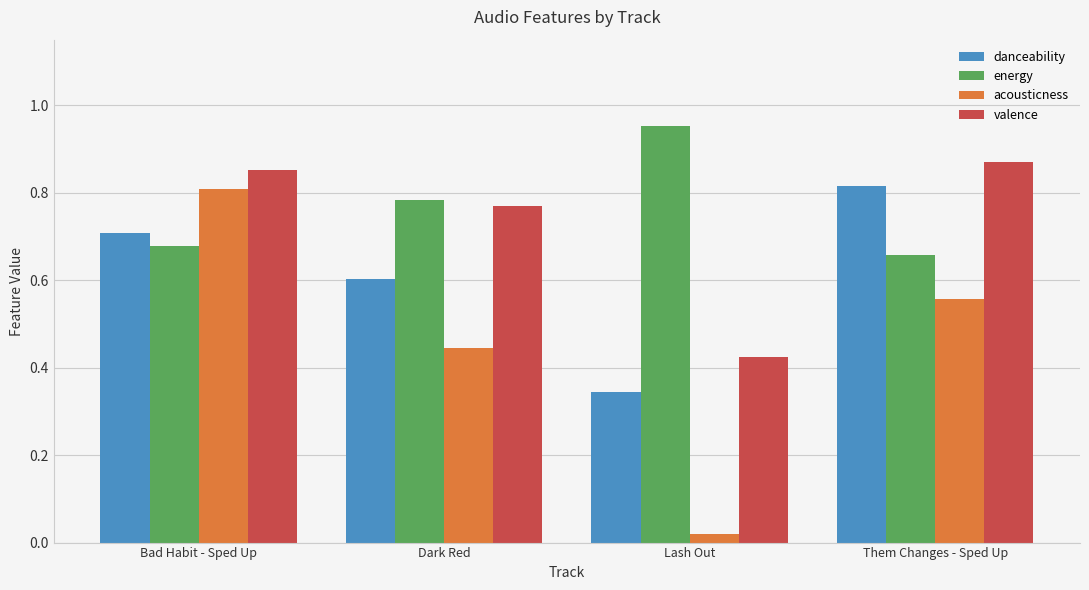

What is the difference between the energy values at Dark Red and Lash Out?

0.2